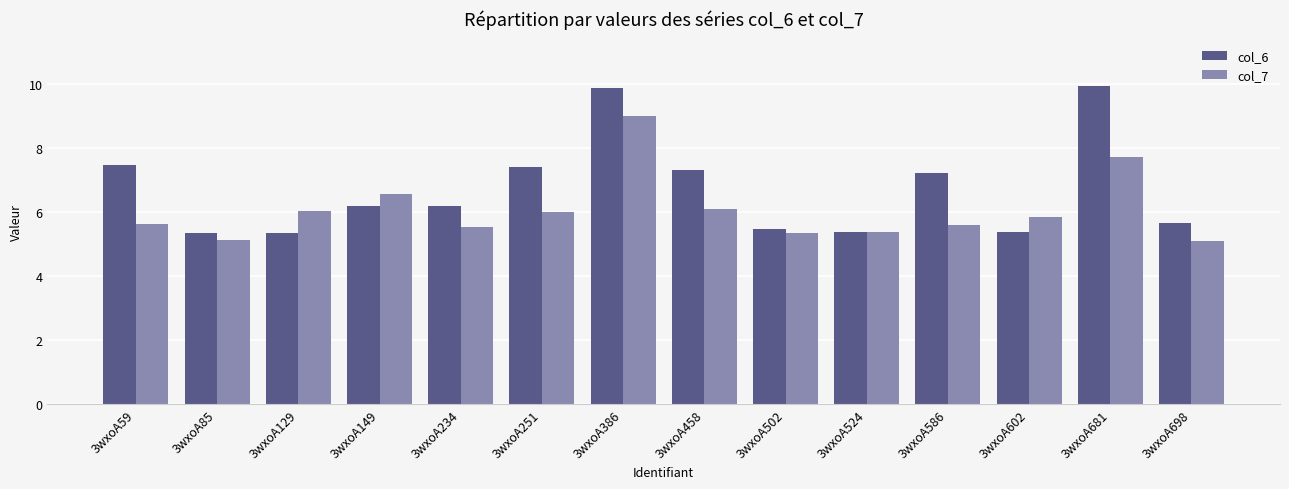

Count the number of categories in the chart.

14